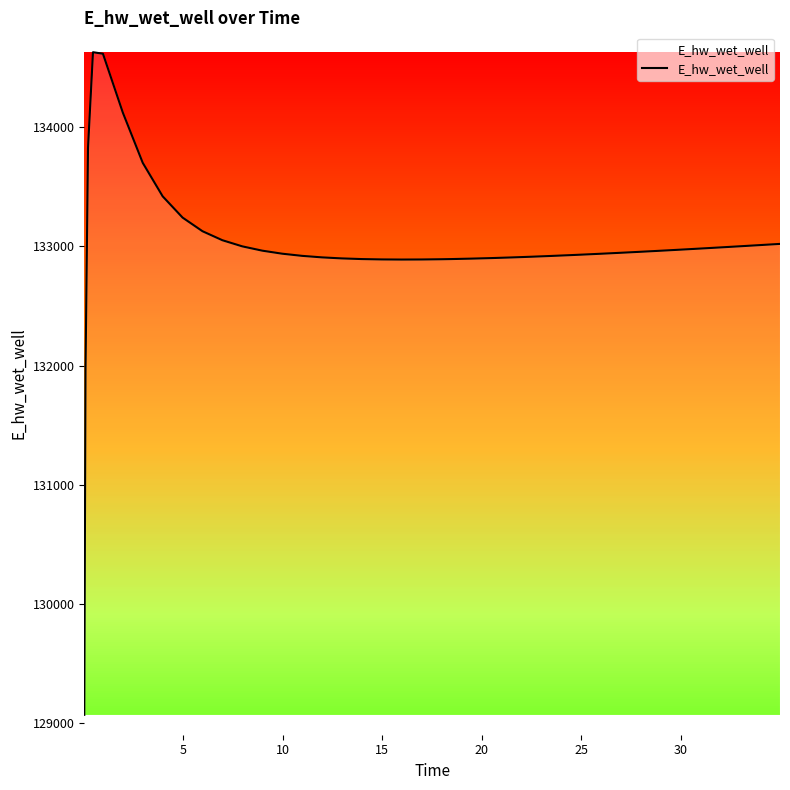

What is the smallest value displayed?

129070.3